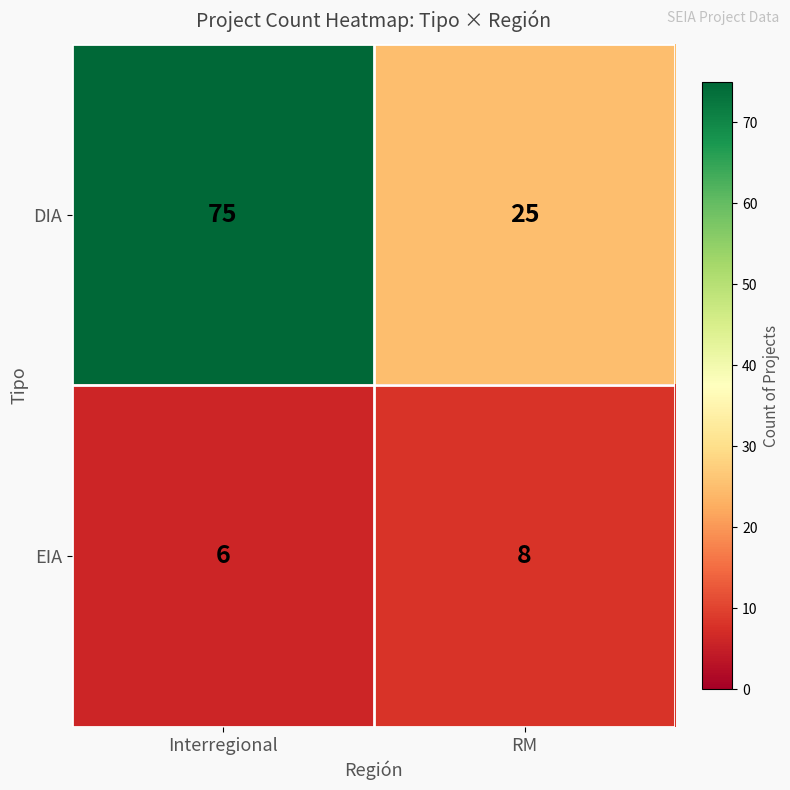

Which series changed the most between Interregional and RM?

DIA